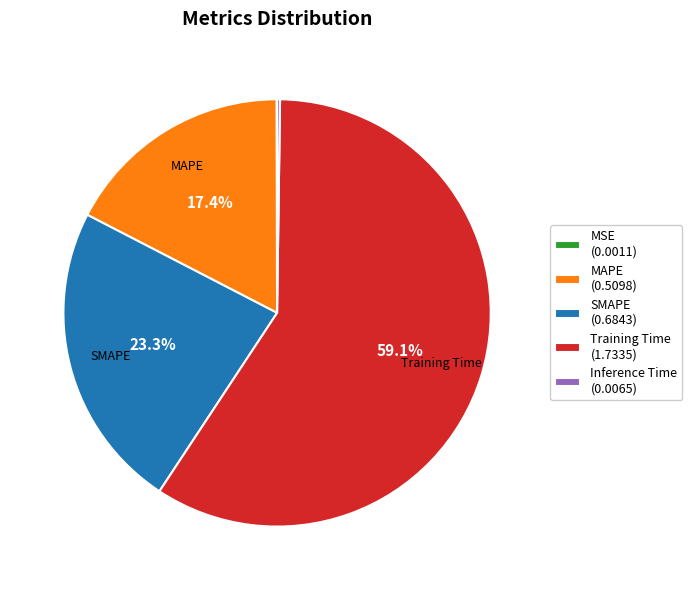

Do MAPE and SMAPE together represent more than half of the pie?

No